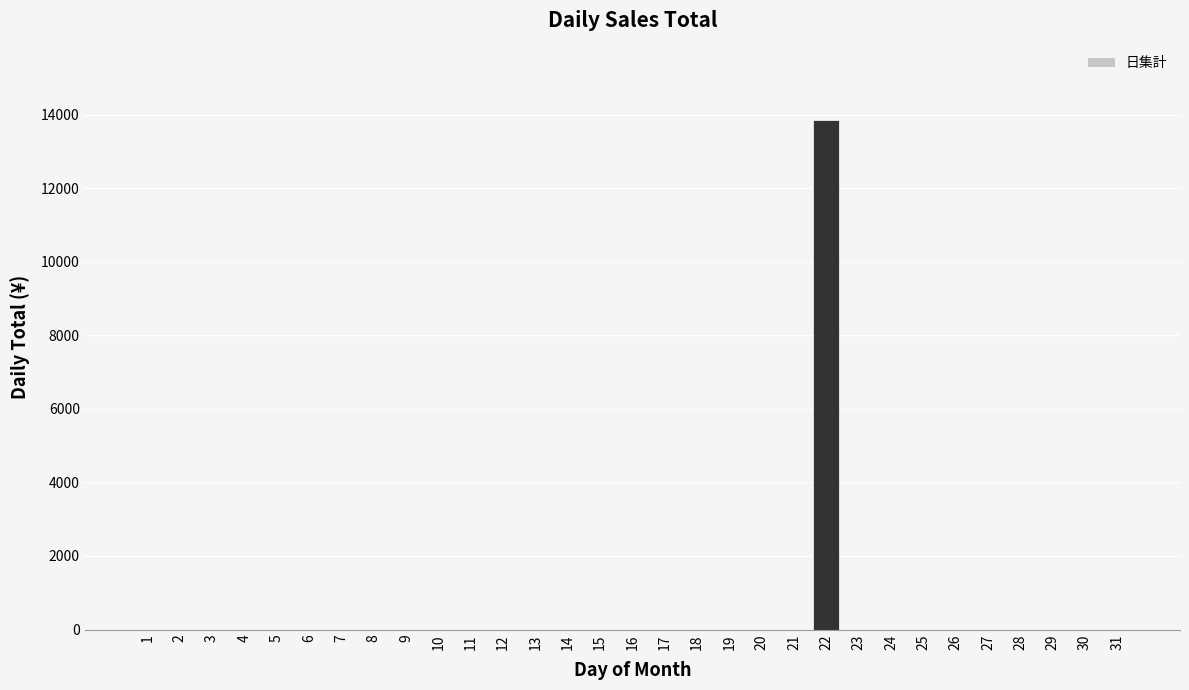

What is the maximum value shown in the chart?

13850